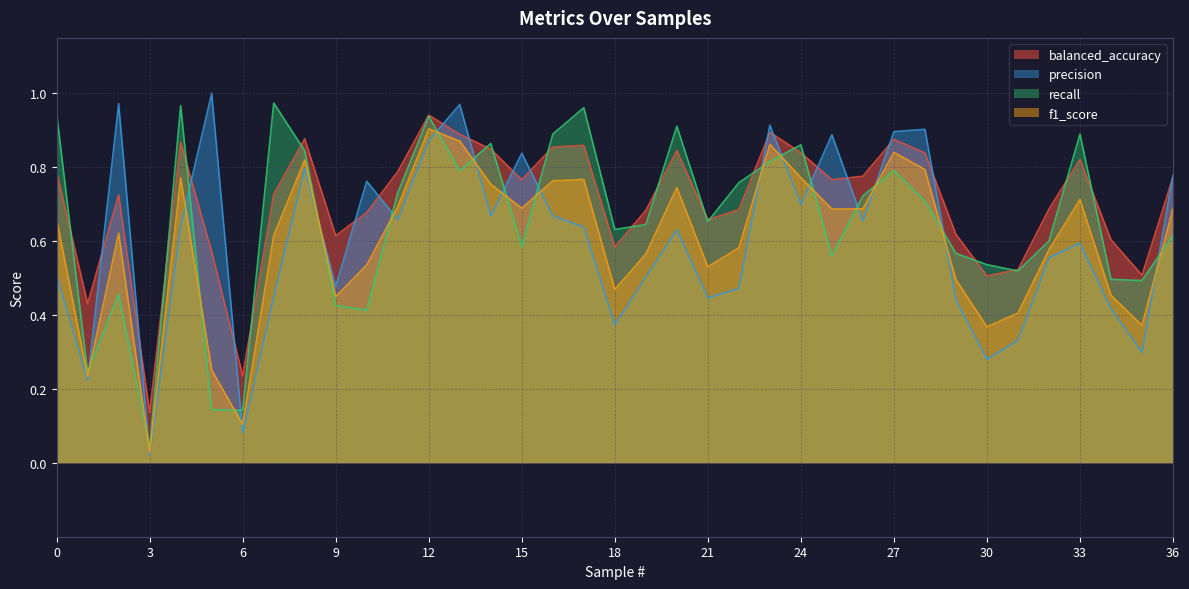

Which series has the largest range (max minus min)?

precision